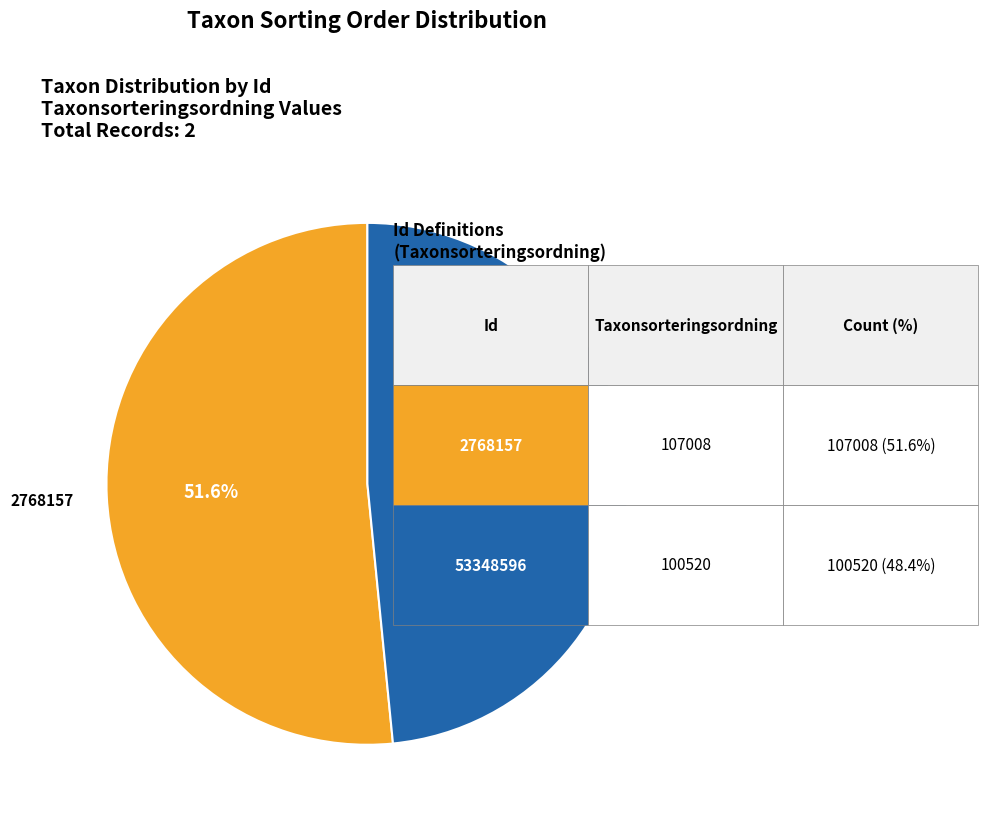

Which slice represents more than half of the pie?

2768157